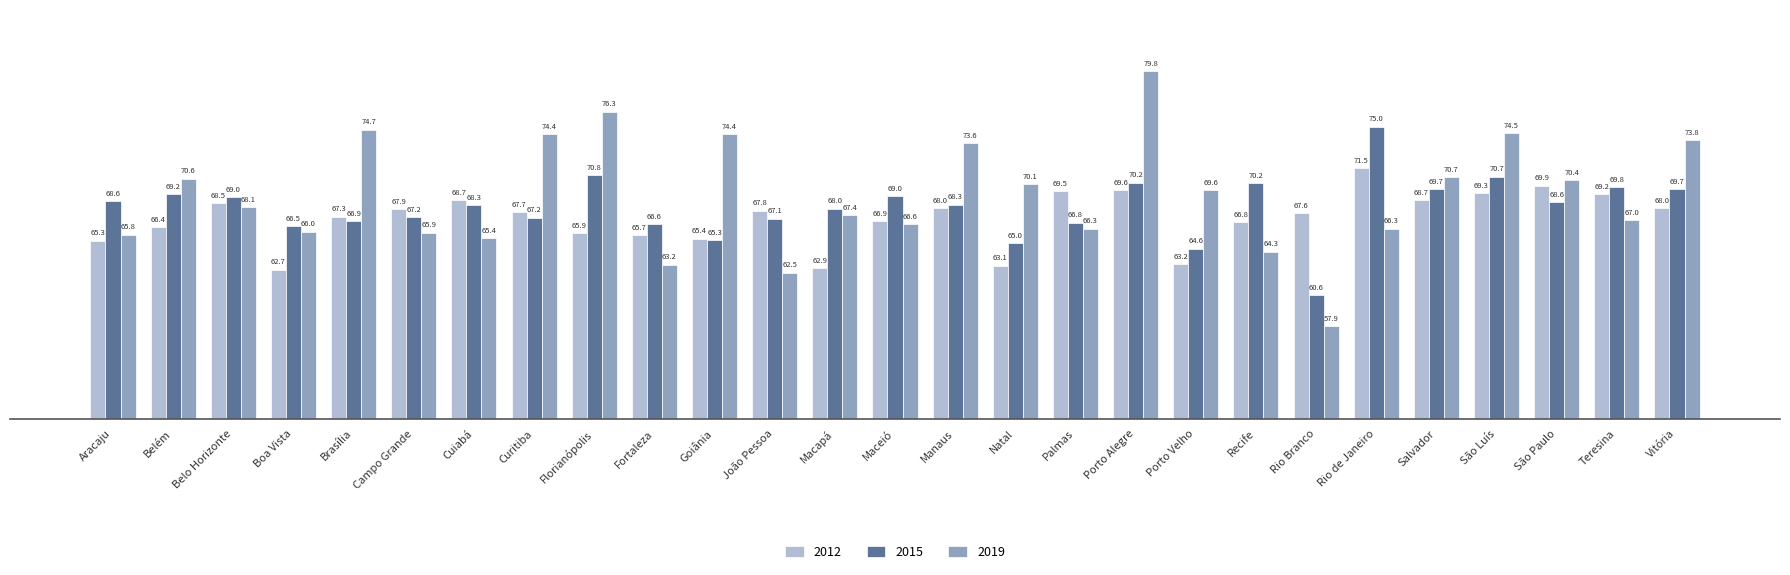

Where is 2019 nearest to the value 68?

Belo Horizonte